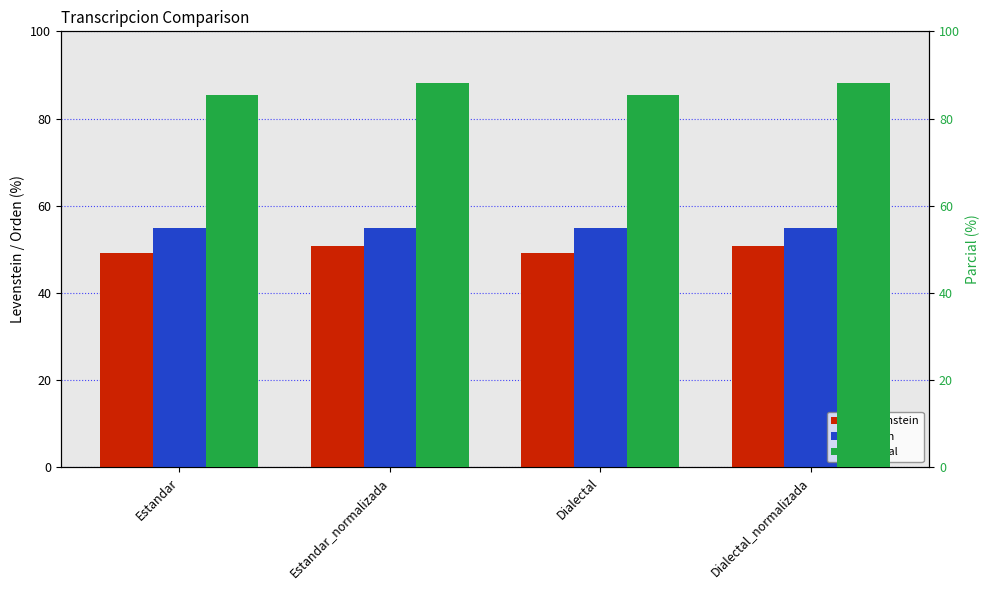

What is the value of the Levenstein bar at the 3rd from the left?

49.2